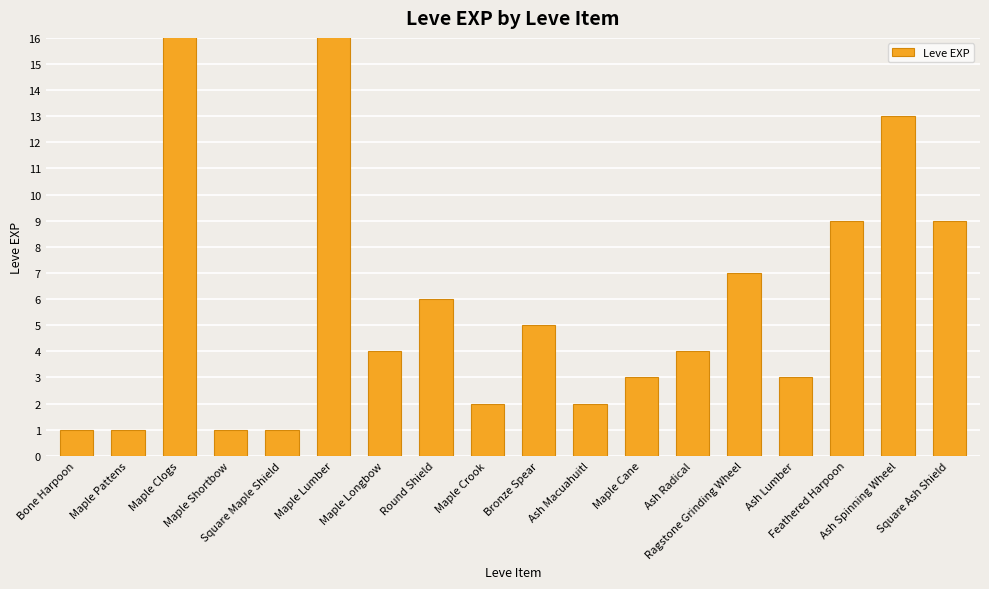

What is the sum of the values at Ragstone Grinding Wheel and Maple Lumber?

637